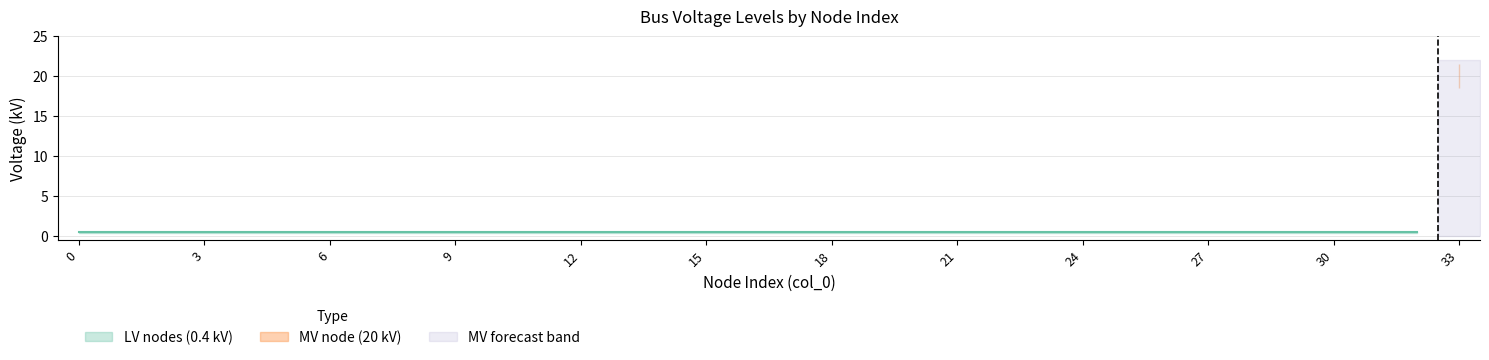

What is the maximum value for MV node (20 kV)?

20.0